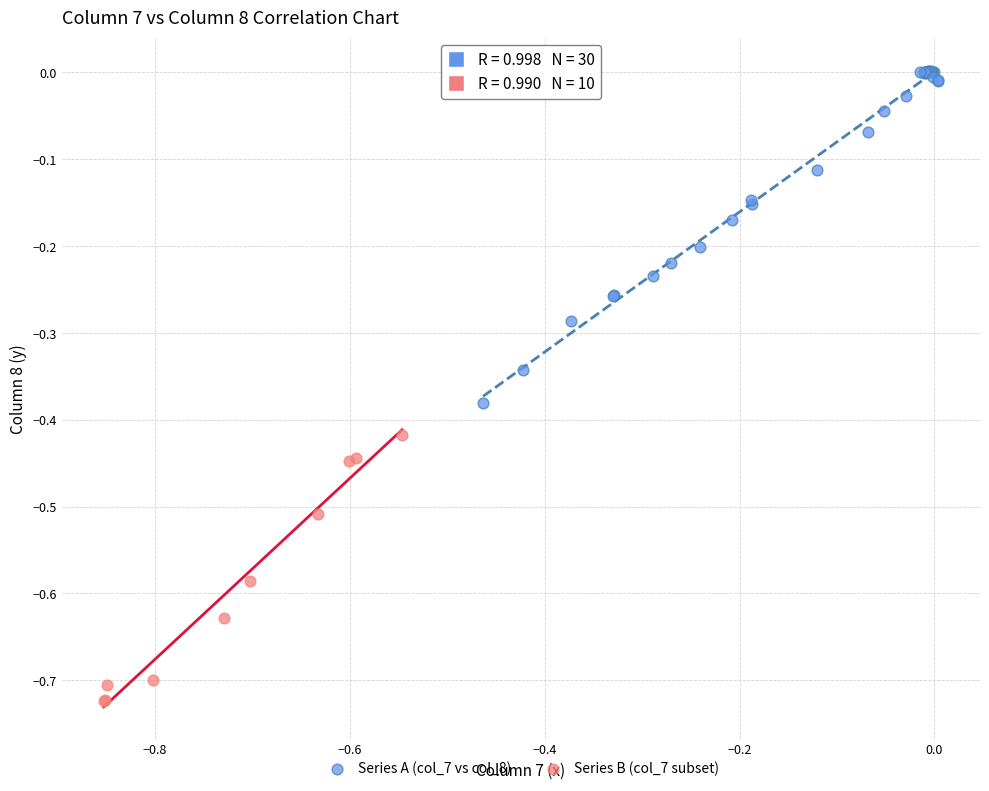

Which series has the largest Y range (max minus min)?

Series A (col_7 vs col_8)